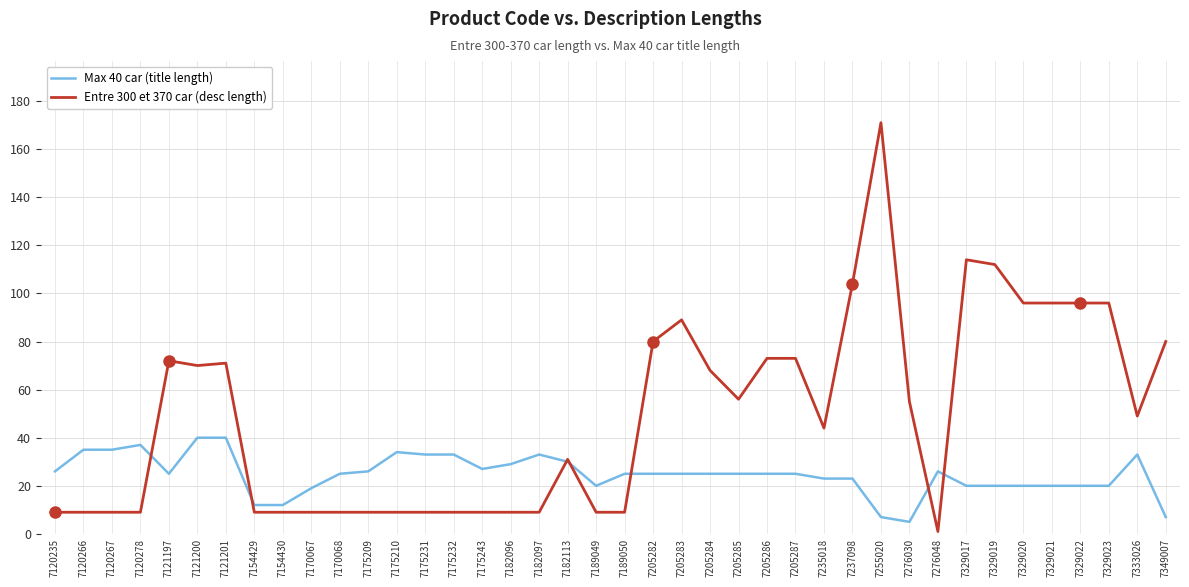

What is the maximum value for Entre 300 et 370 car (desc length)?

171